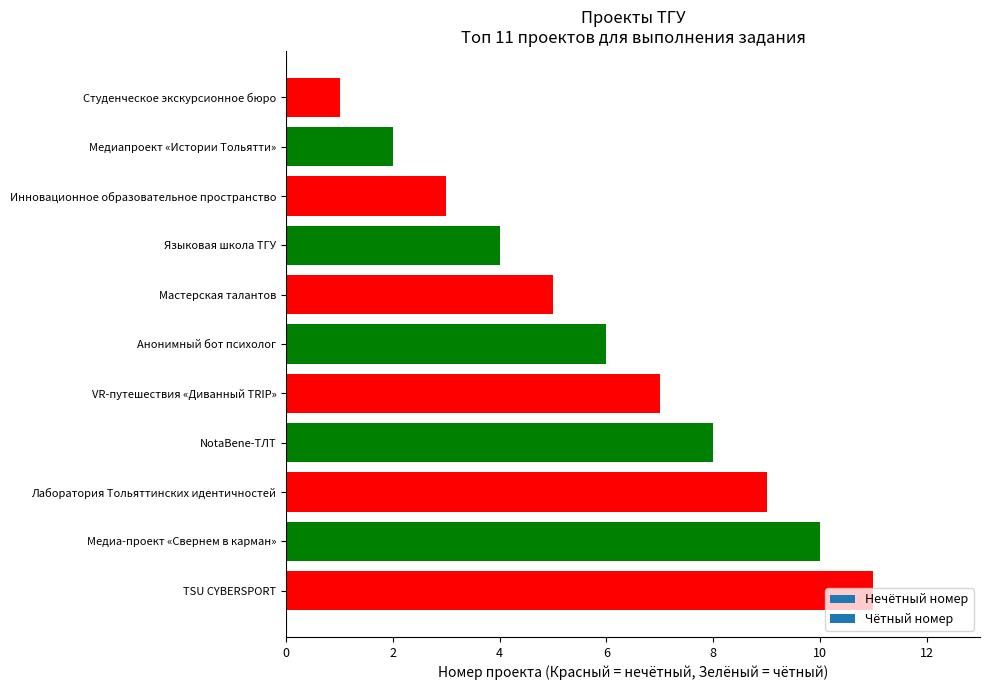

What is the greatest value displayed?

11